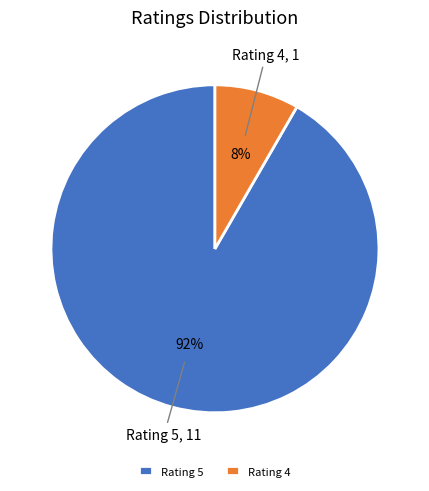

How many segments does this pie chart have?

2